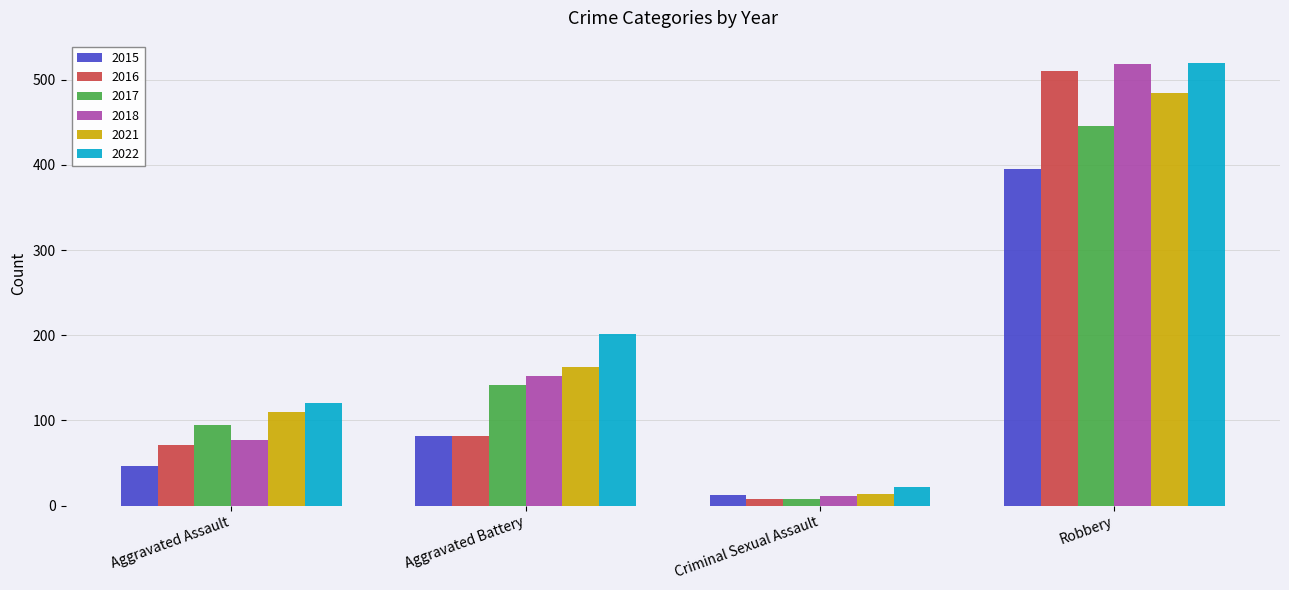

What is the minimum value for 2018?

11